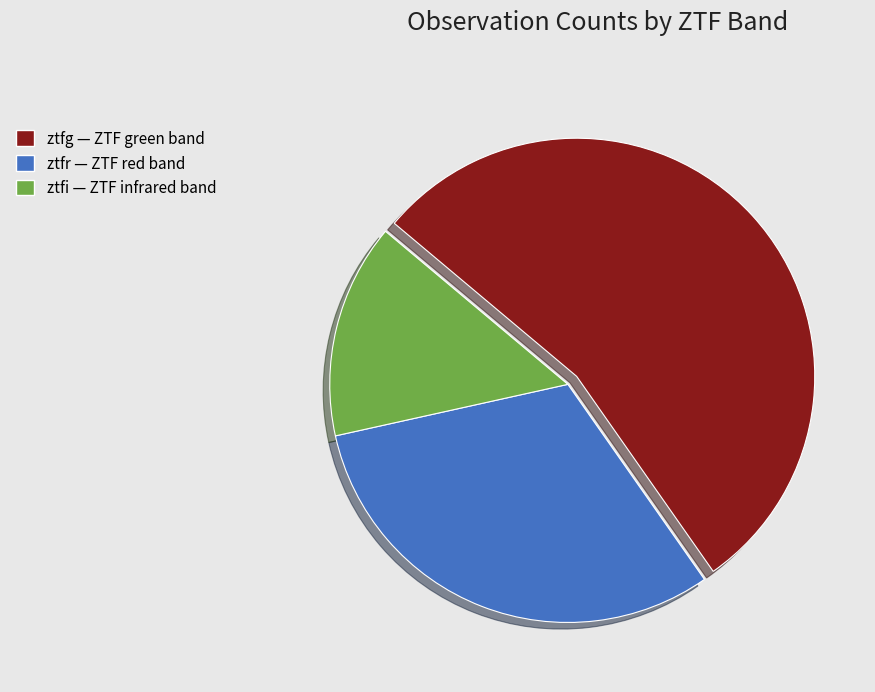

Do ztfg and ztfr together represent more than half of the pie?

Yes